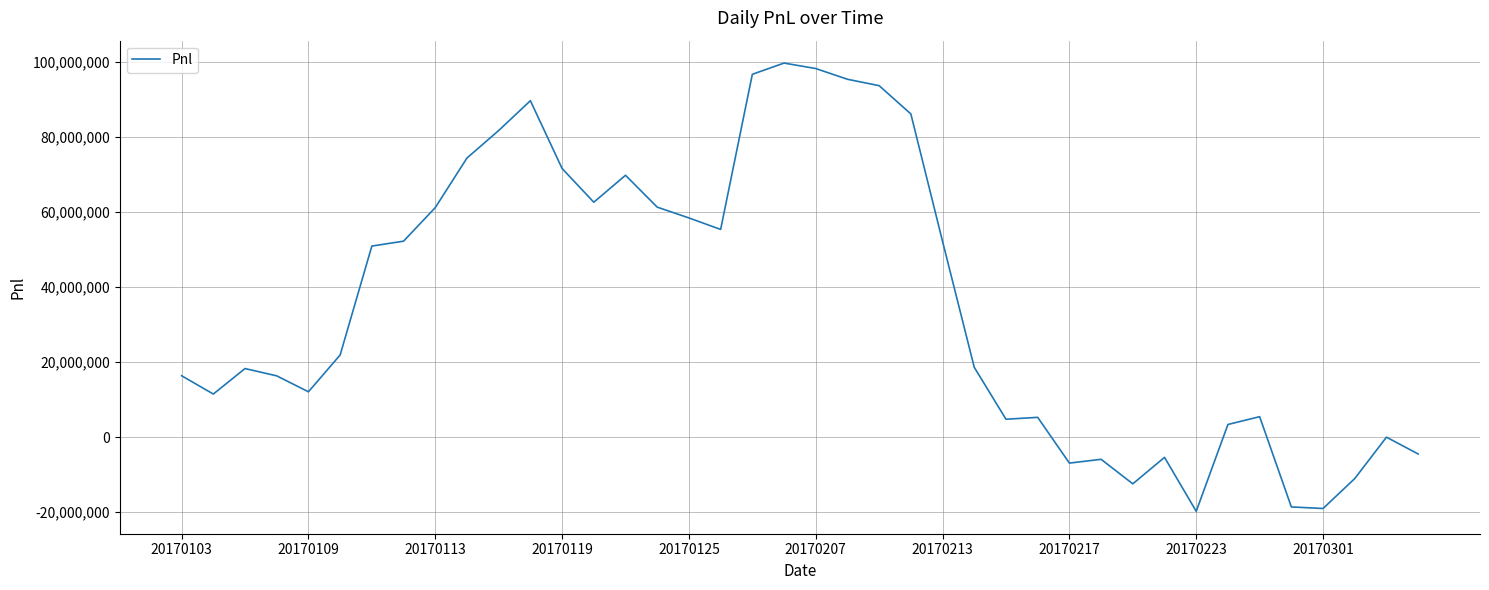

What is the smallest value displayed?

-19746907.6